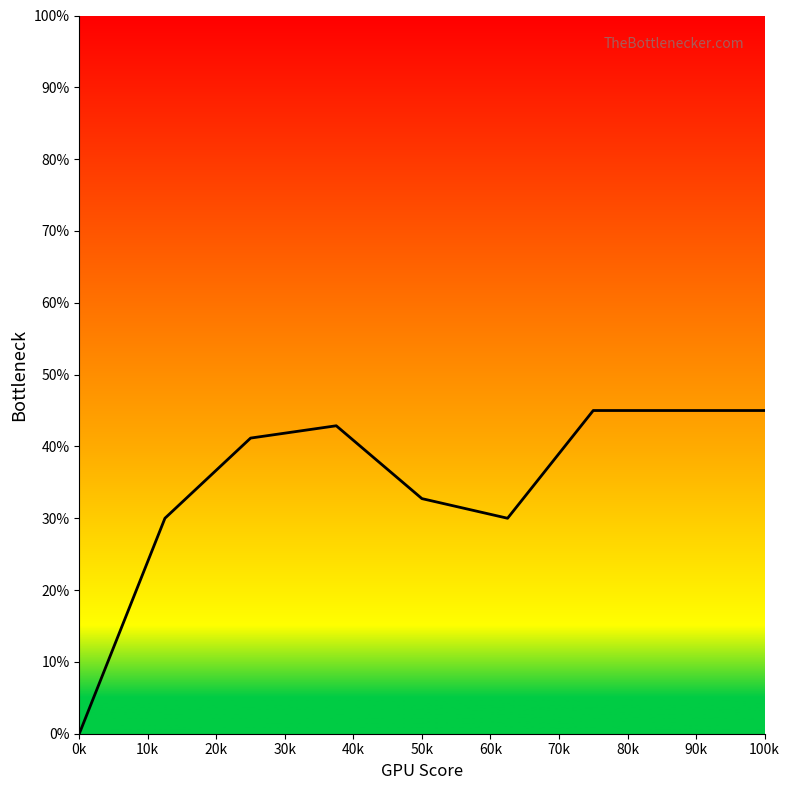

What is the difference between the maximum and minimum values?

45.0